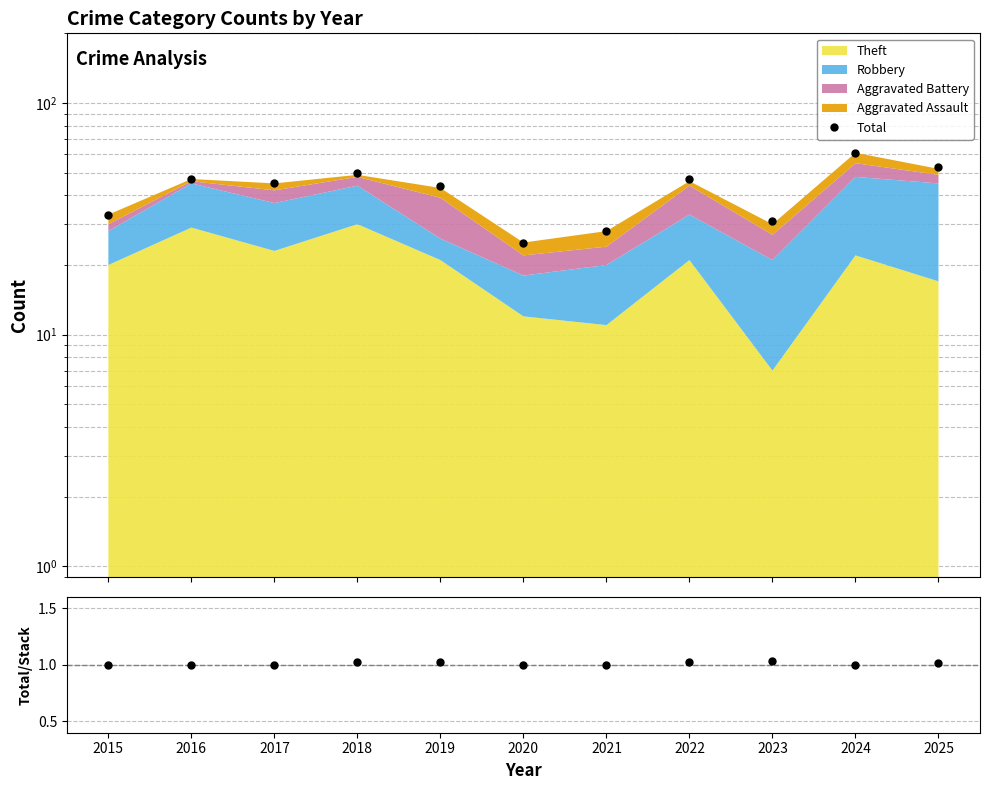

Reading left to right, what are all the values shown in this chart?

33	47	45	50	44	25	28	47	31	61	53